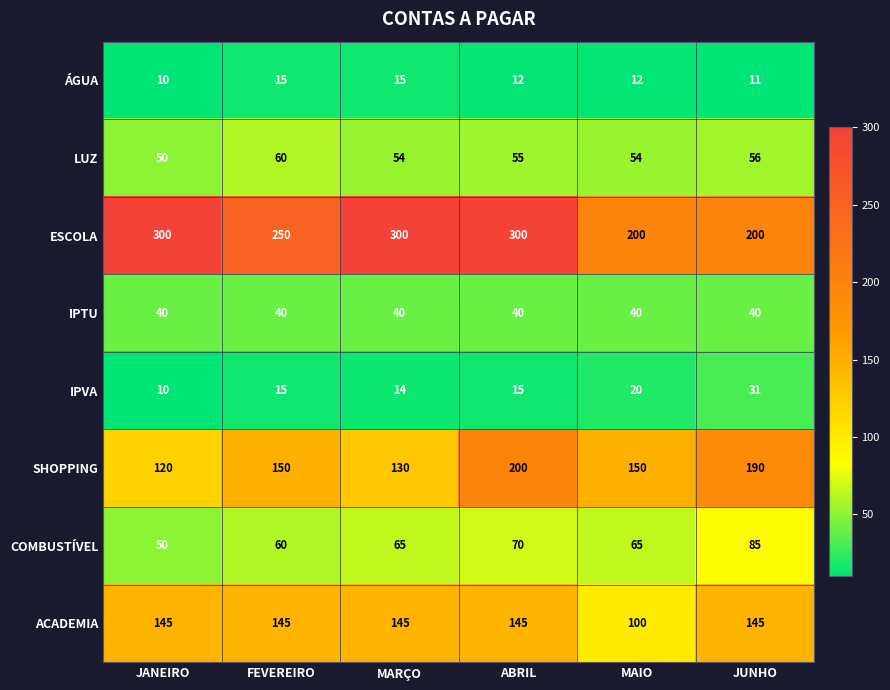

What is the difference between the second highest and minimum values in the ESCOLA series?

100